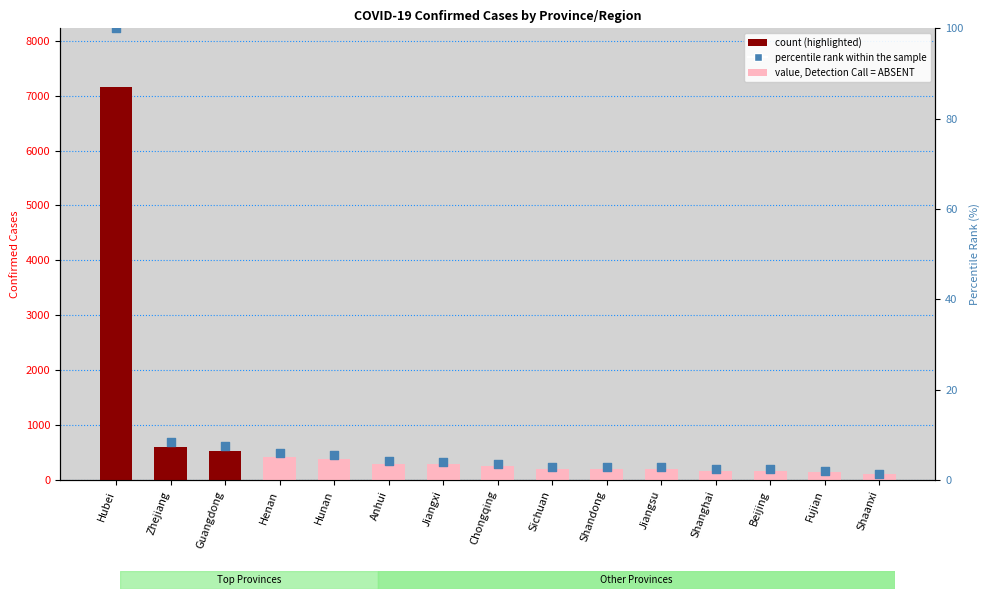

What is the total value across all series at Zhejiang?

607.4